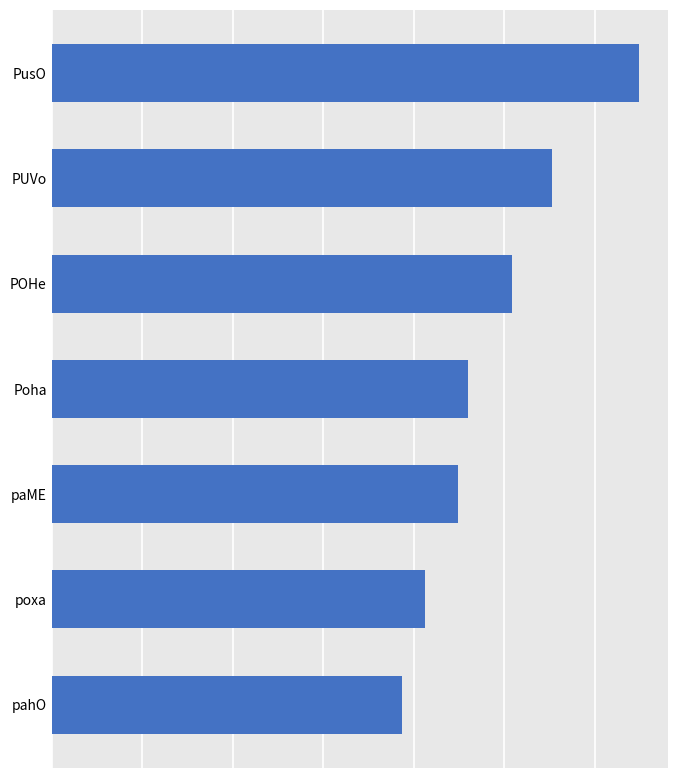

How many data points does each series have?

7